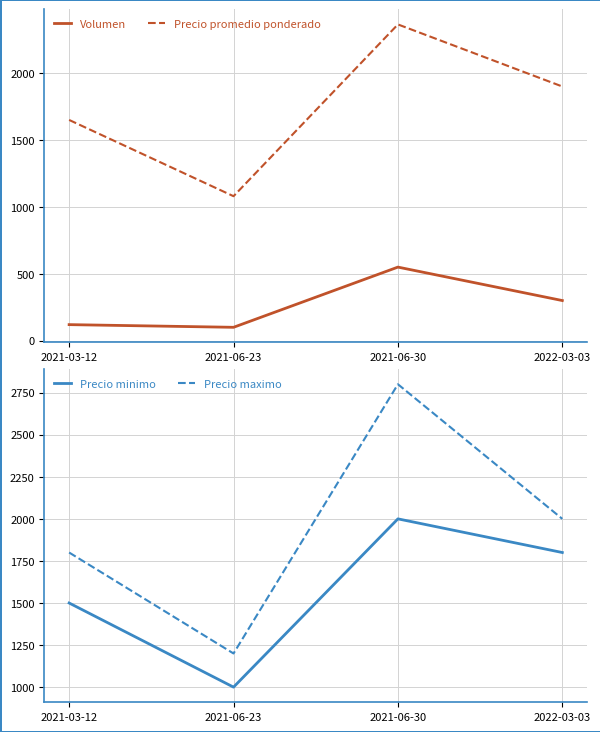

How many interior local valleys does the Precio maximo series have?

1